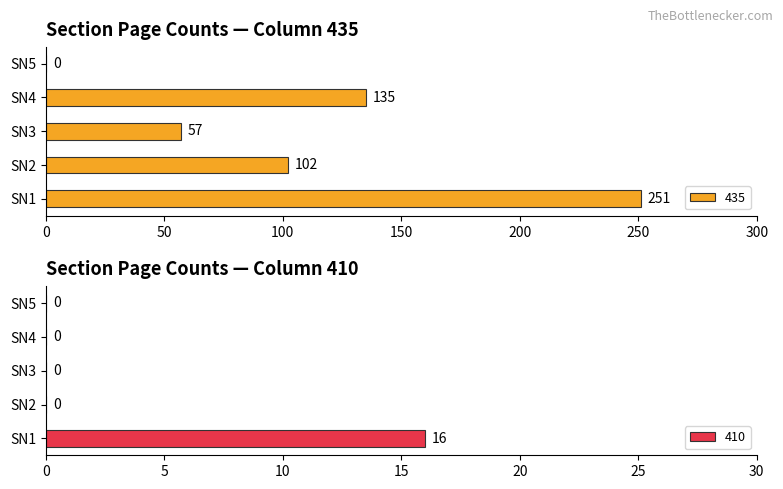

Is it true that 435 equals 251 at SN1?

True